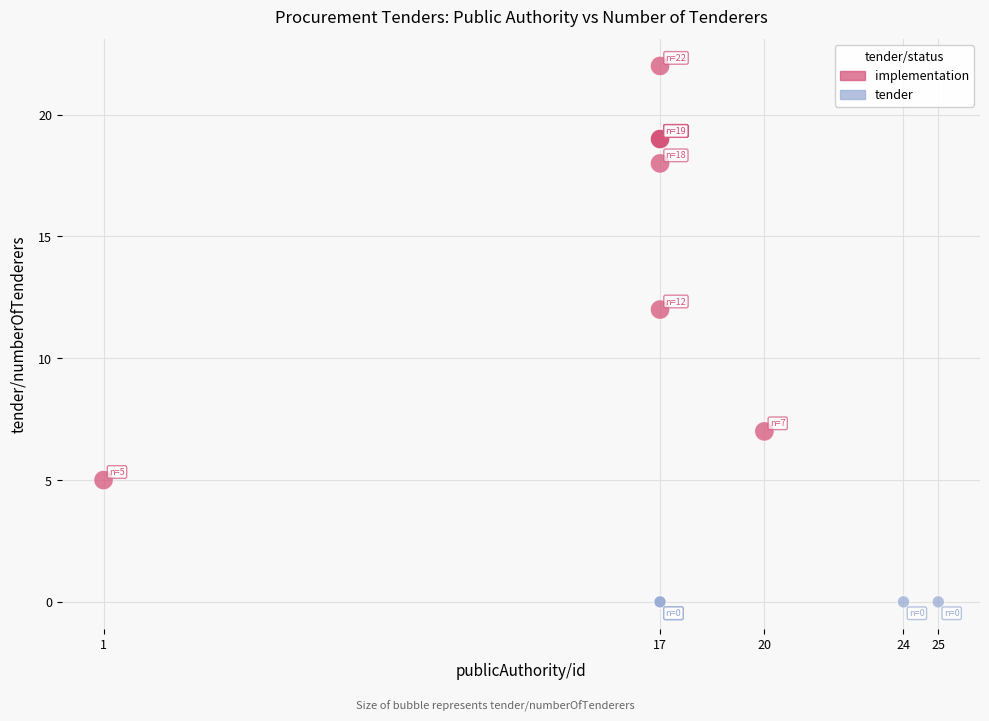

Which series reaches the maximum Y coordinate?

implementation